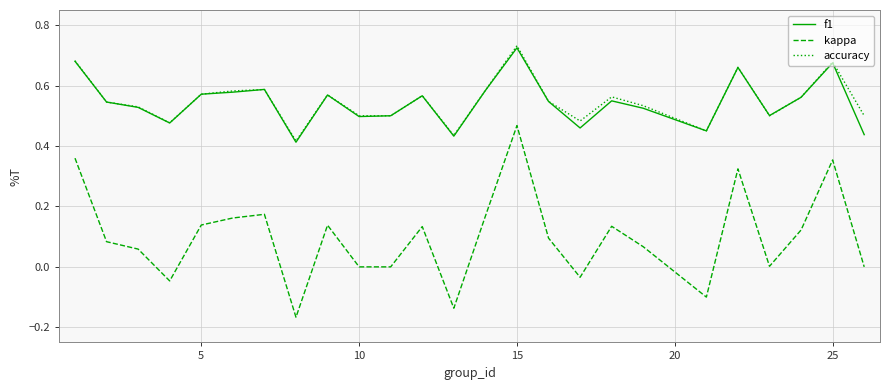

Is this an area chart (filled region under the line)?

No